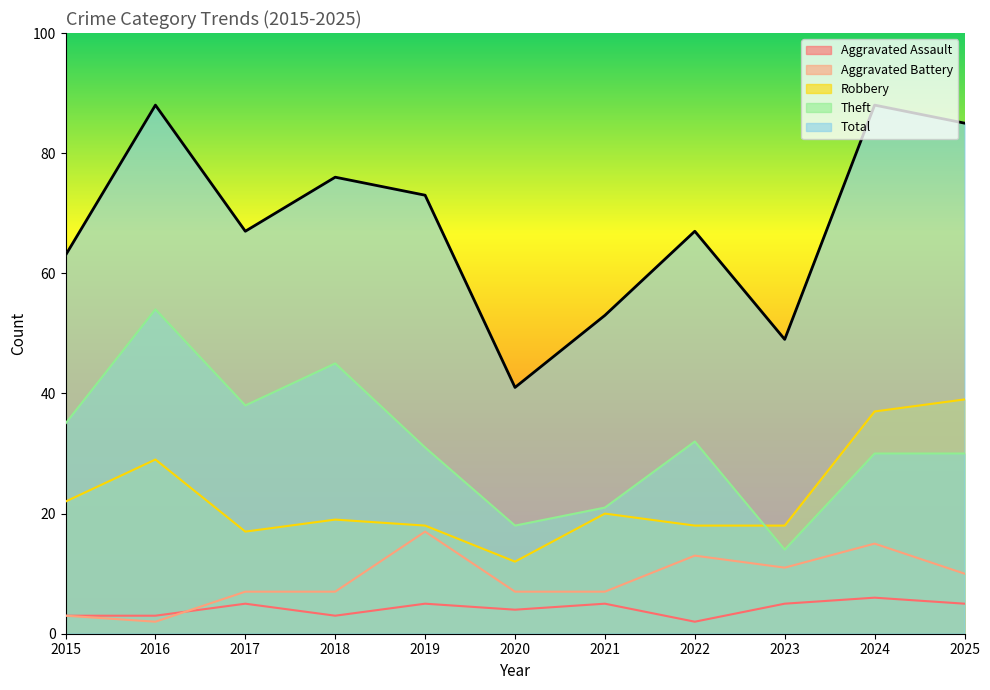

Does the chart have visible grid lines?

No